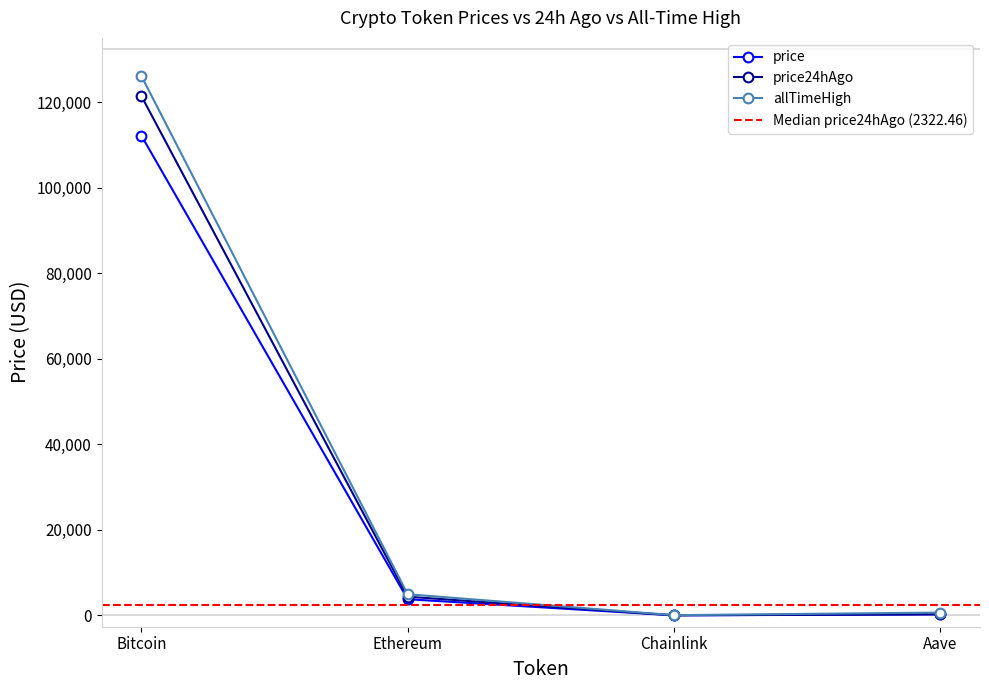

What are all the series names shown in the legend?

price, price24hAgo, allTimeHigh